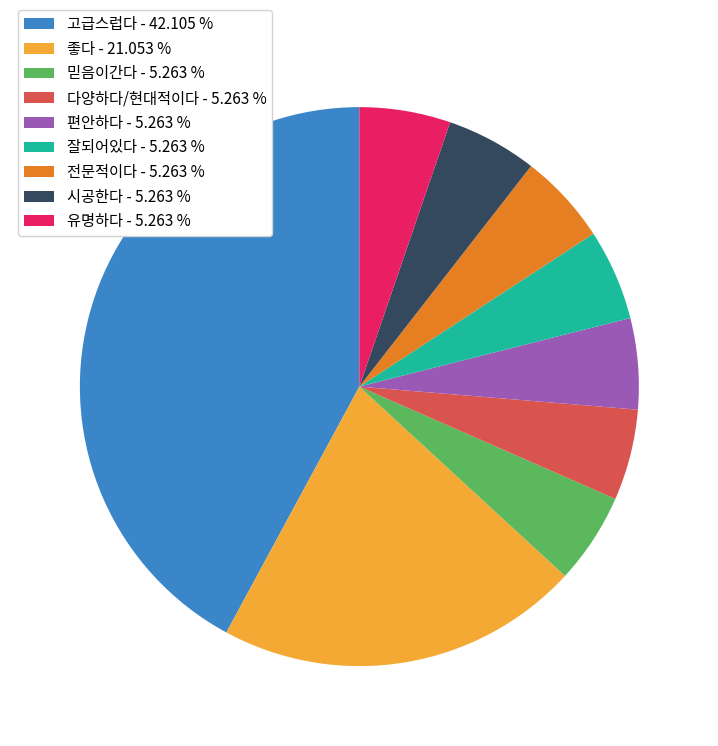

Do 잘되어있다 - 5.263 % and 전문적이다 - 5.263 % together represent more than half of the pie?

No